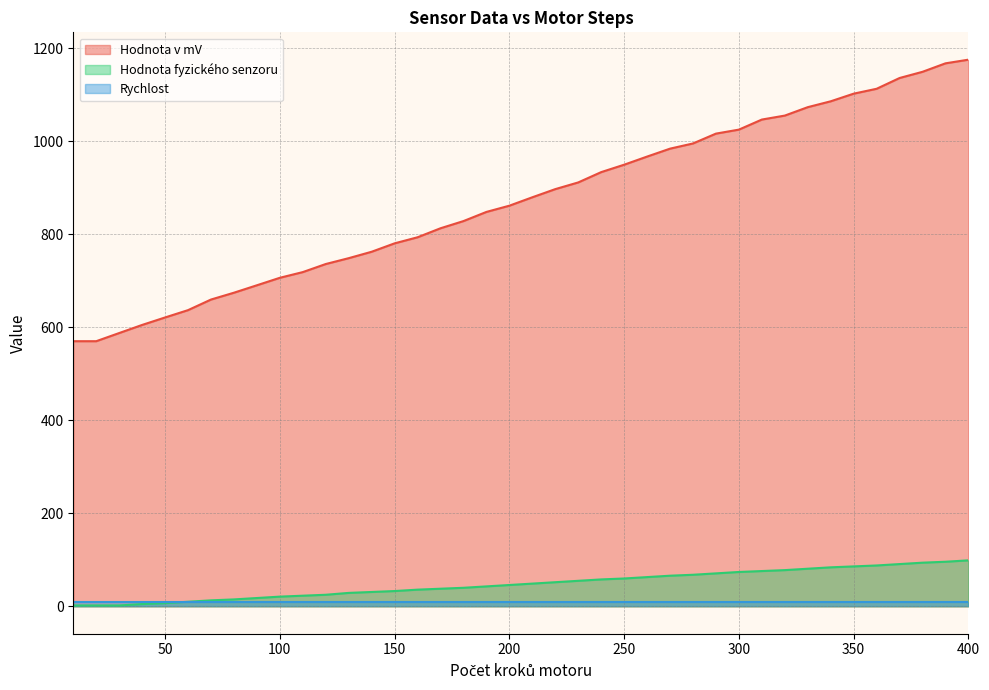

How many lines are shown in the chart?

3